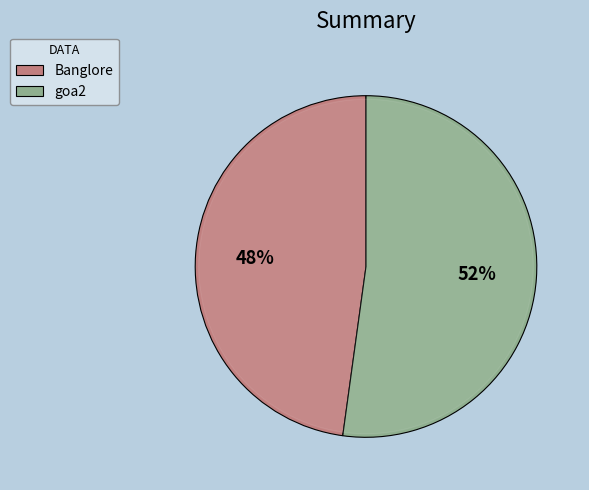

To the nearest percent, what is the average slice percentage?

50%